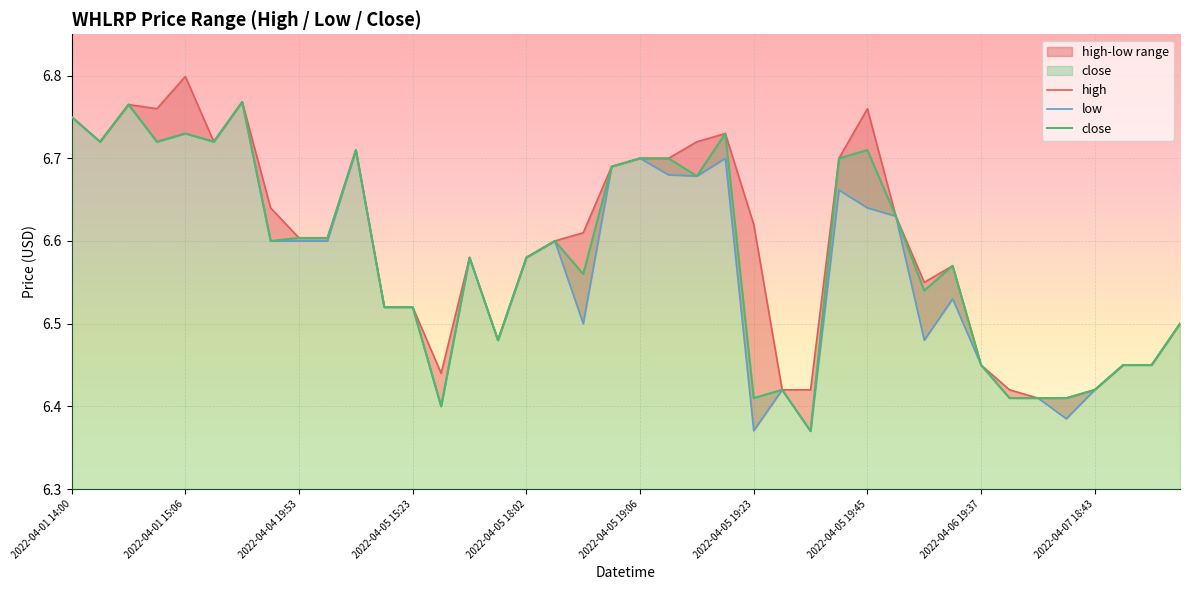

Rank the series by their maximum value, from lowest to highest.

low, close, high